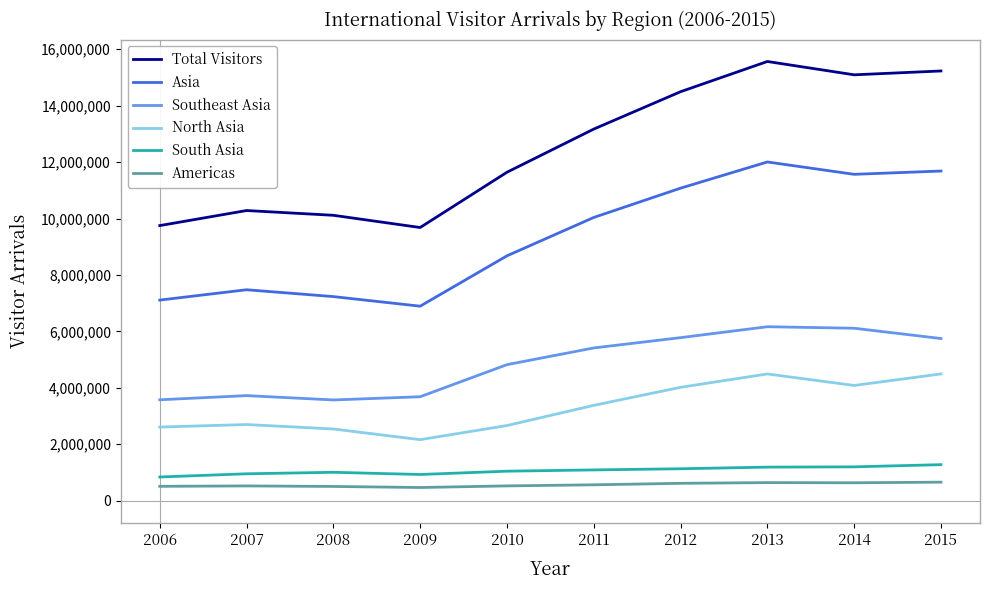

How many series are shown in this chart?

6